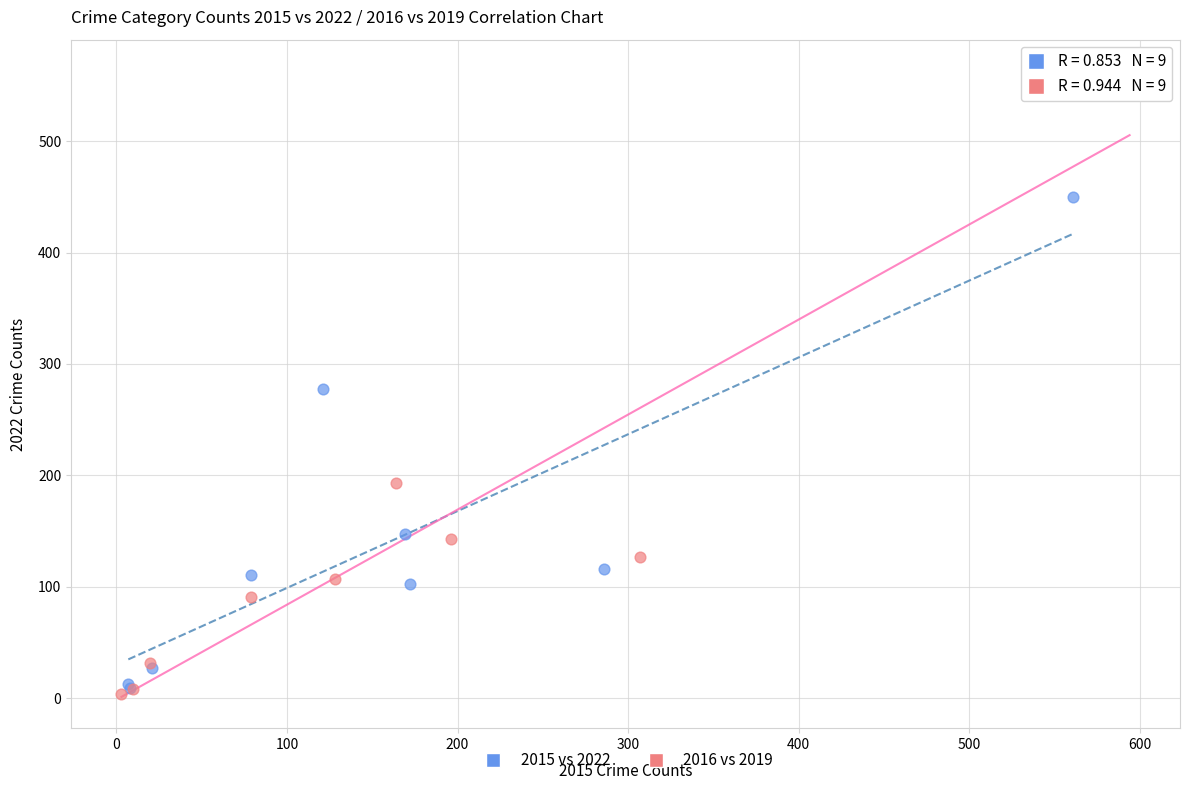

What are all the series names shown in the legend?

2015 vs 2022, 2016 vs 2019